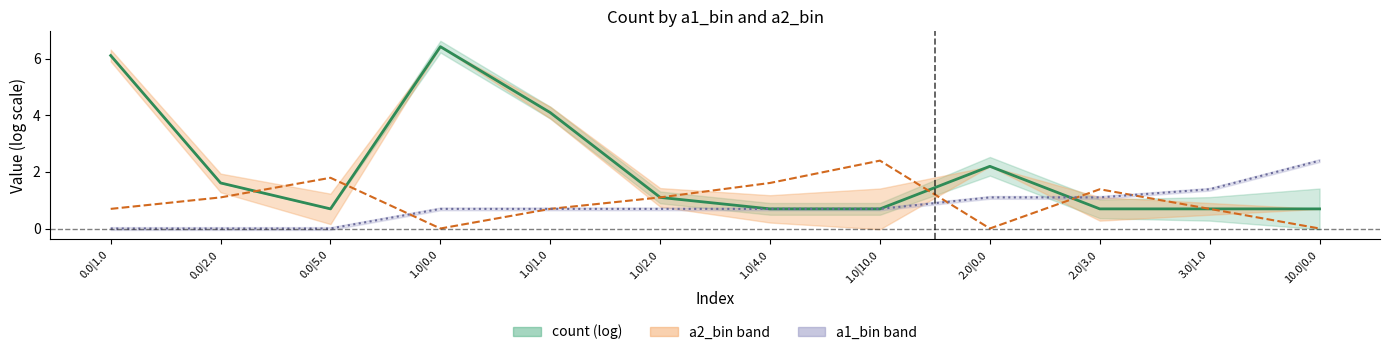

In a2_bin (log), how many points are lower than both neighbors (excluding endpoints)?

2